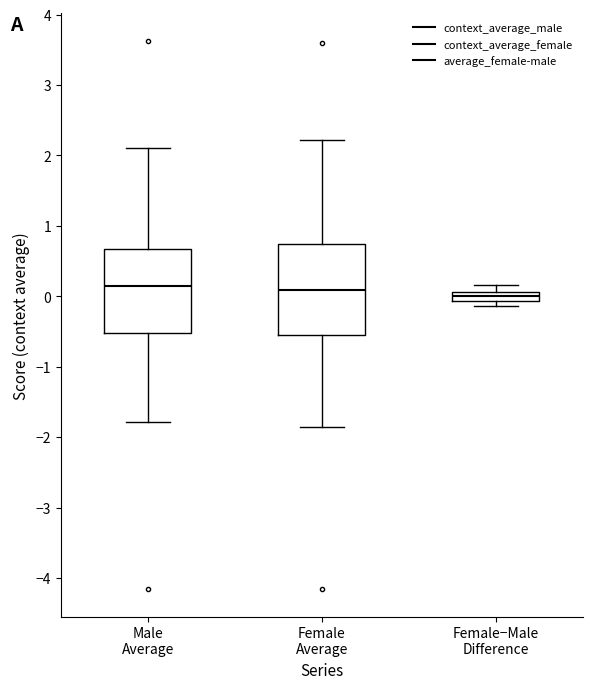

Where does the lower whisker of the box for Male Average end on the y-axis? The values are not printed on the chart, so give them approximately, as read against the axis.

-1.8